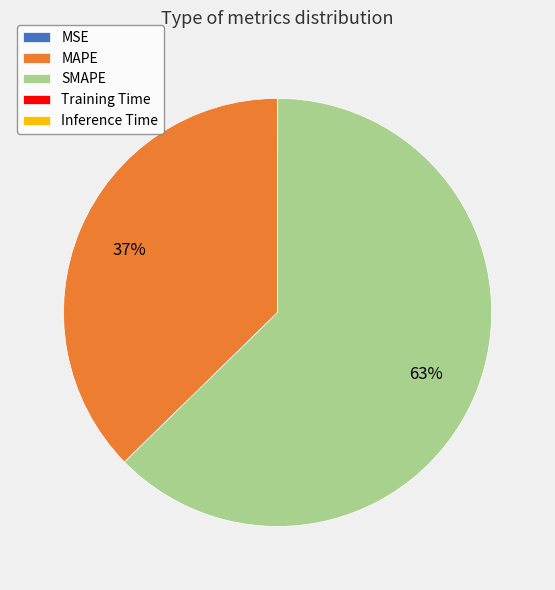

Is there any slice that represents more than half of the pie?

Yes